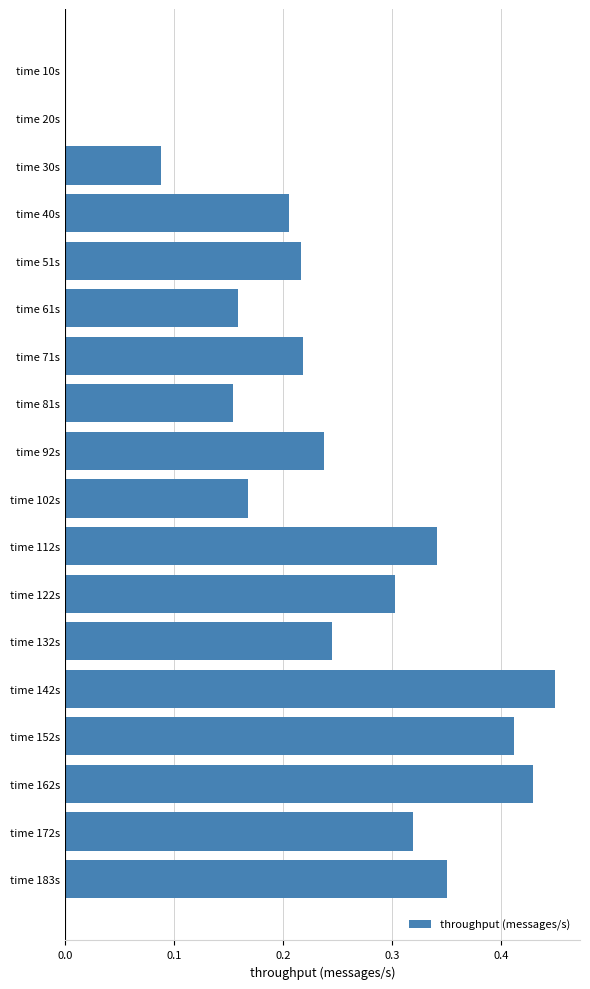

What is the sum of all values?

4.3